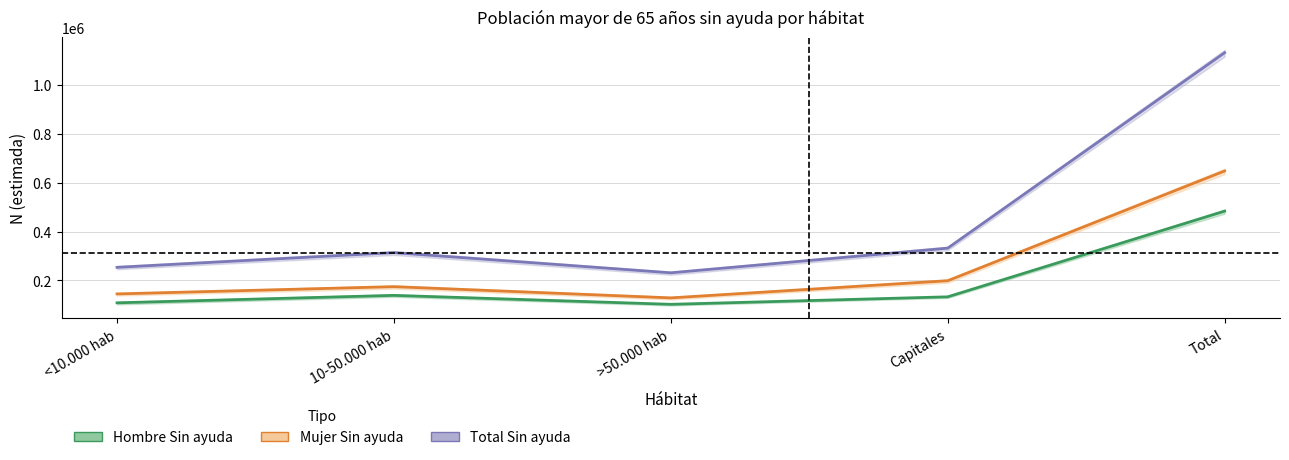

Reading right to left, what are all the values shown in this chart?

Total Sin ayuda: 1130529	331986	231258	313694	253591
Mujer Sin ayuda: 647312	198899	128769	174654	144990
Hombre Sin ayuda: 483217	133086	102489	139041	108600